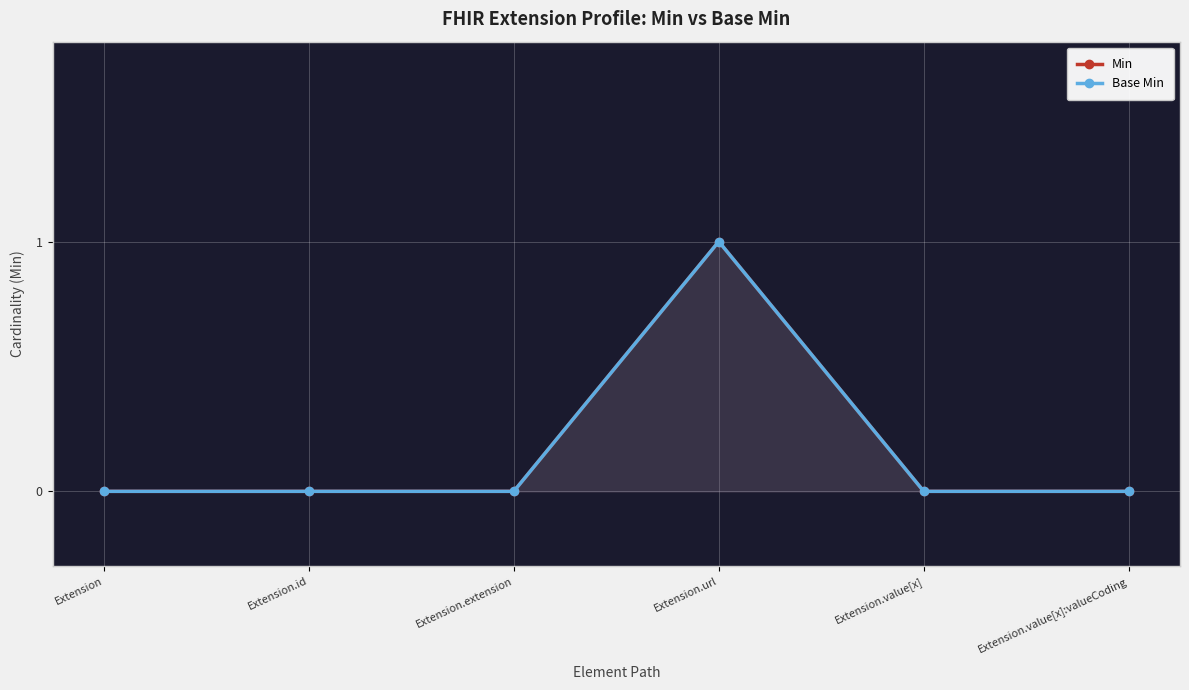

At which category does Base Min reach its first local peak?

Extension.url